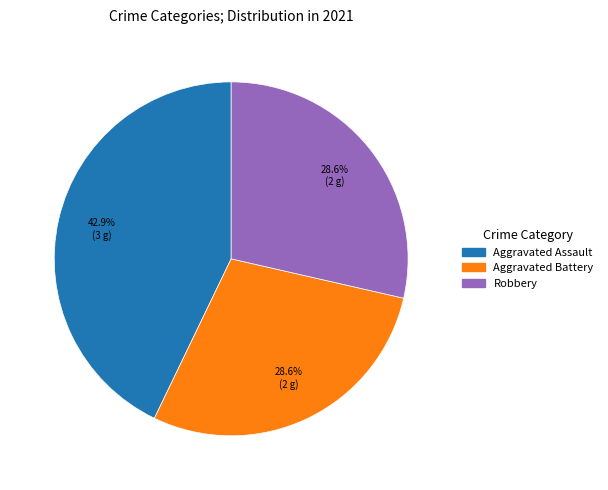

To the nearest percent, what is the difference between the largest and smallest slice percentages?

14%